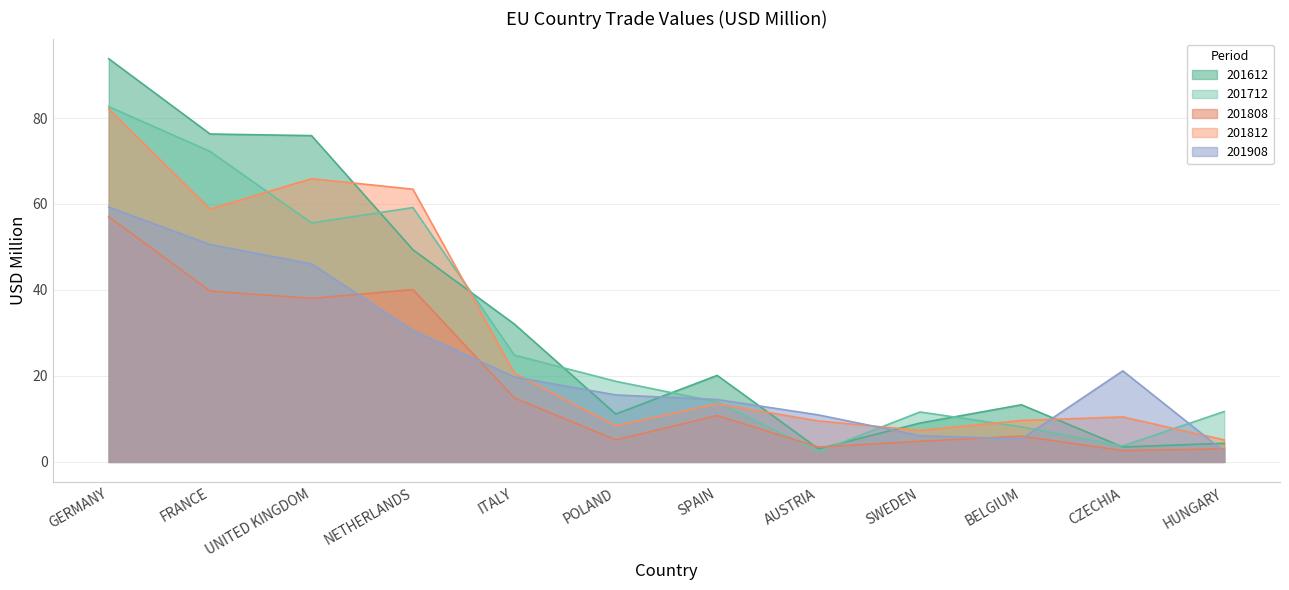

What are all the series names shown in the legend?

201612, 201712, 201808, 201812, 201908